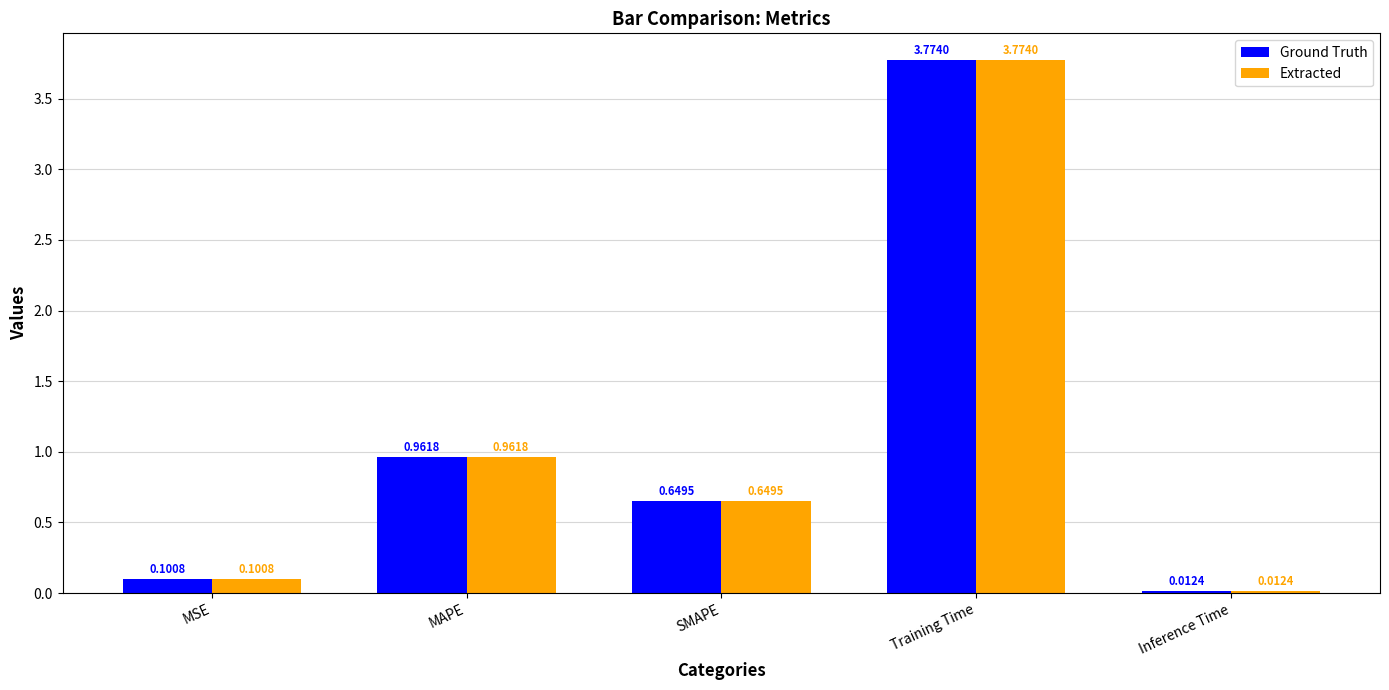

What is the label of the 5th bar from the right?

MSE